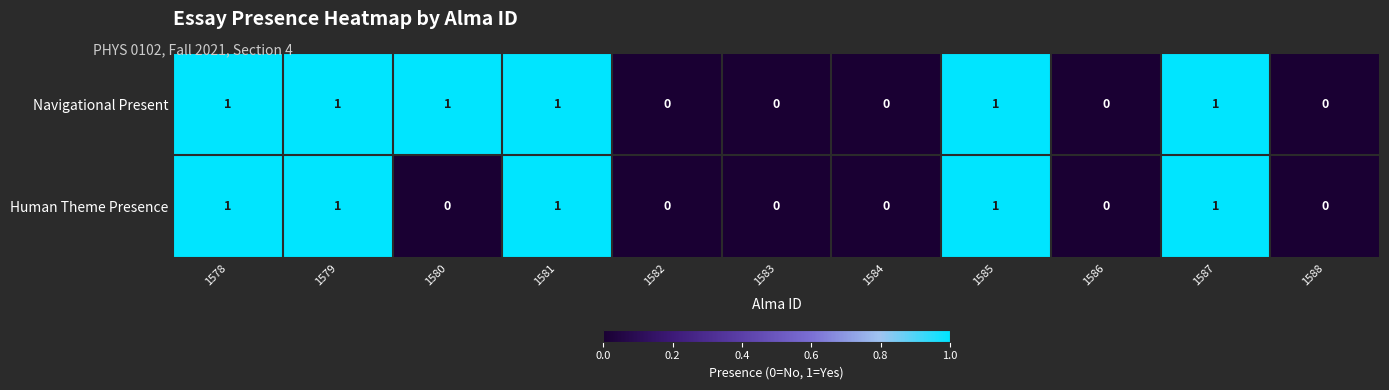

Count the Human Theme Presence values in the range 0 to 1.

11